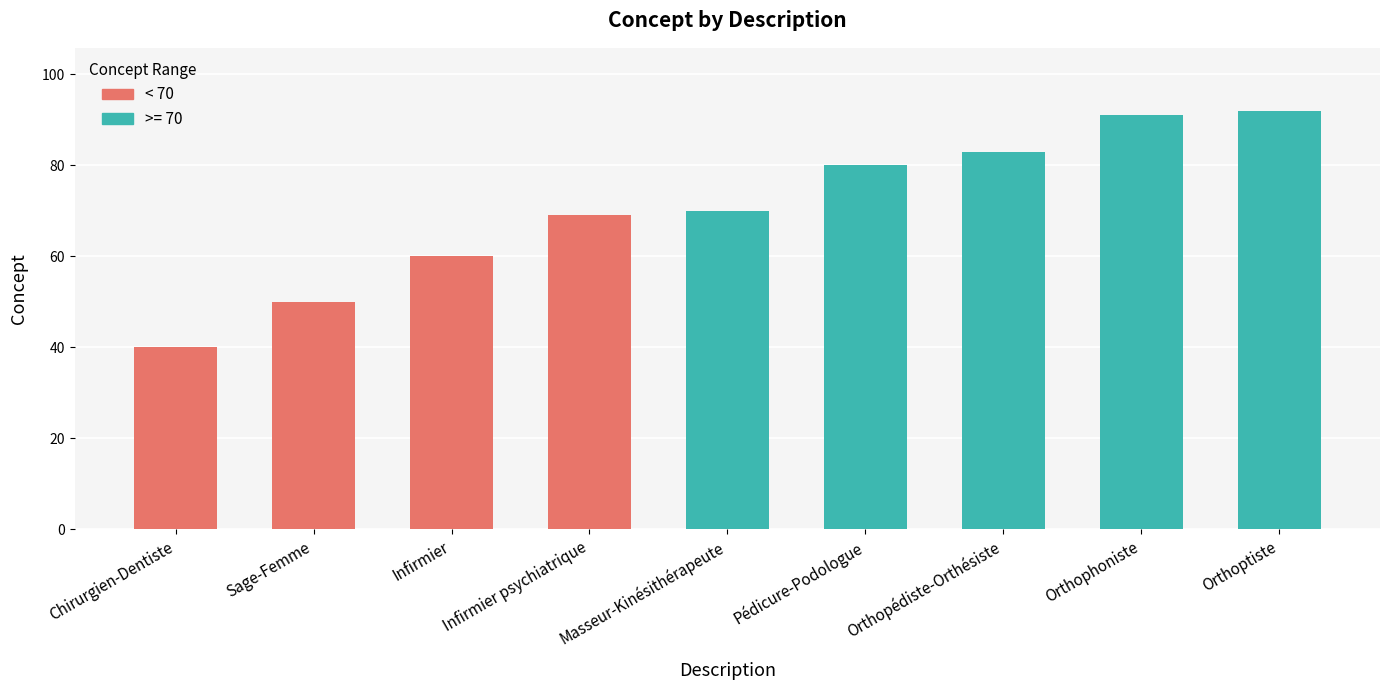

Where is the data nearest to the value 66?

Infirmier psychiatrique